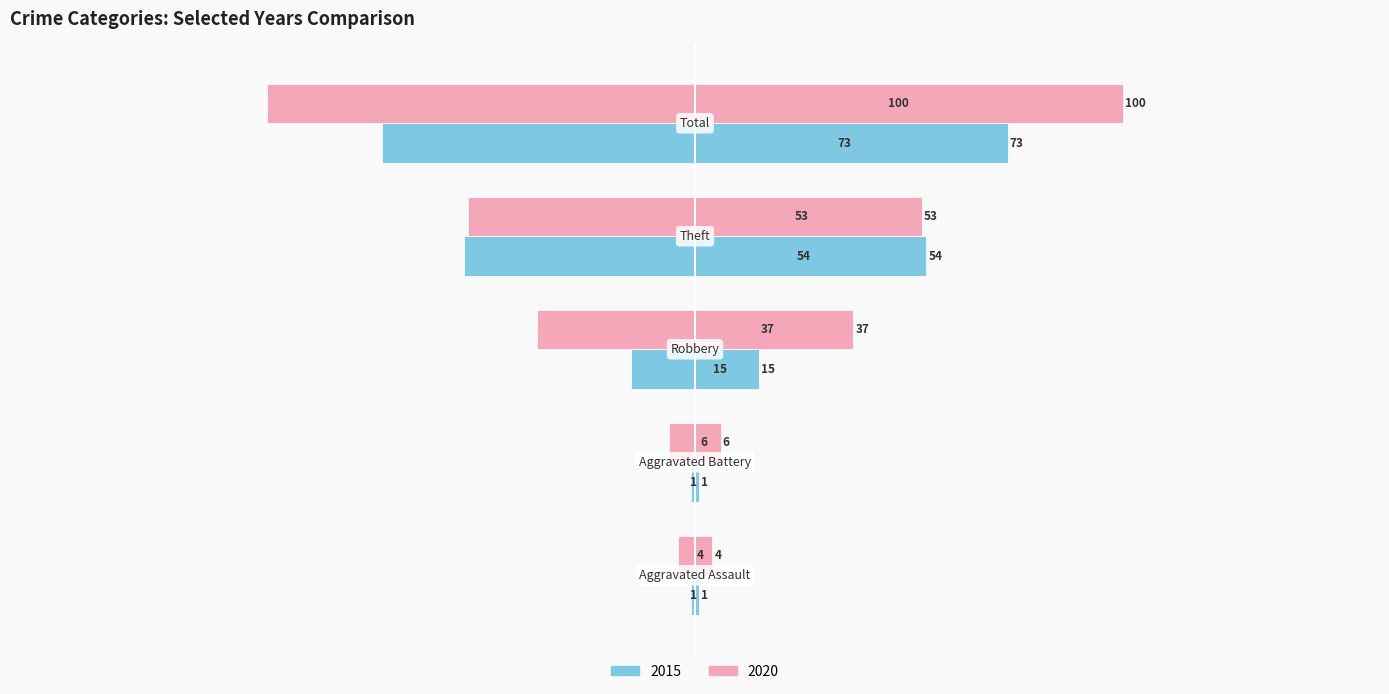

At which label is 2015 closest to -37?

Theft